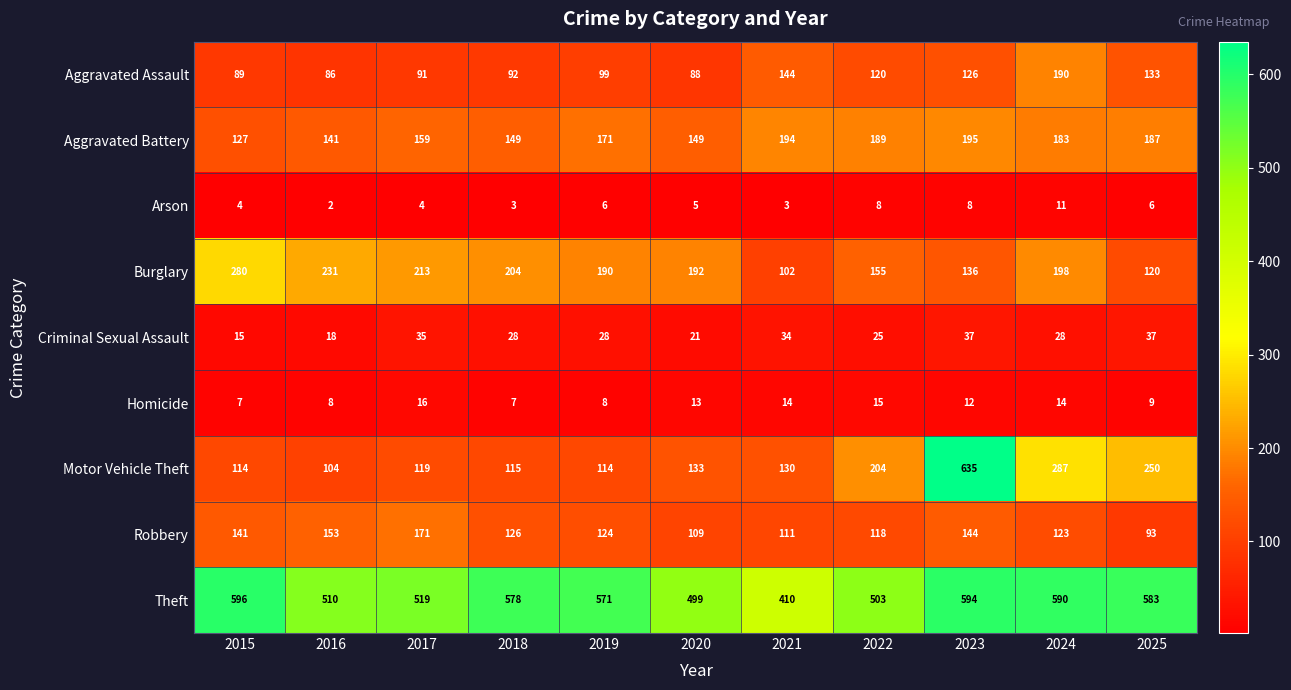

How many distinct data groups are displayed?

9